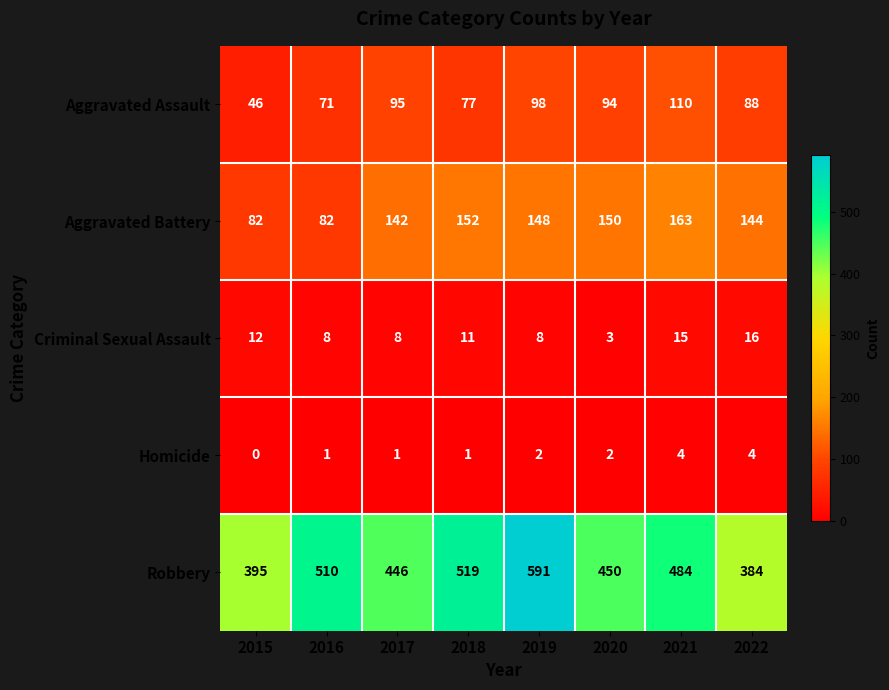

The value of Homicide at 2016 is 1. True or false?

True